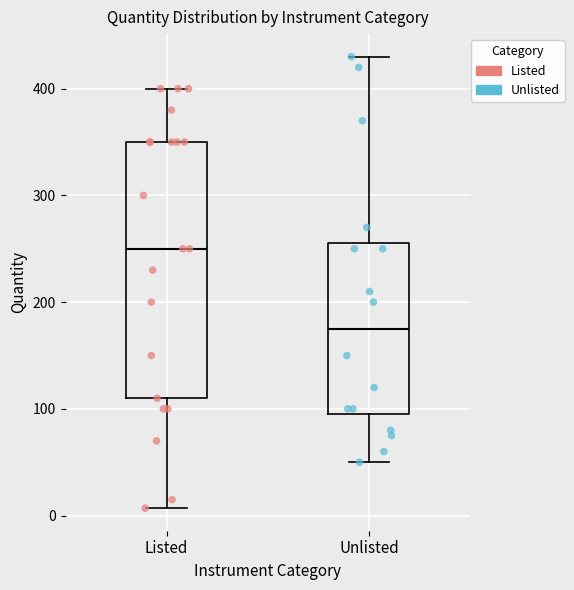

Reading left to right, transcribe this box plot: for each box, give where its median line is, the range the box spans, and where its two whiskers end, as read against the y-axis. The values are not printed on the chart, so give them approximately, as read against the axis.

Listed: median 250, box 110 to 350, whiskers 10 to 400
Unlisted: median 180, box 100 to 260, whiskers 50 to 430